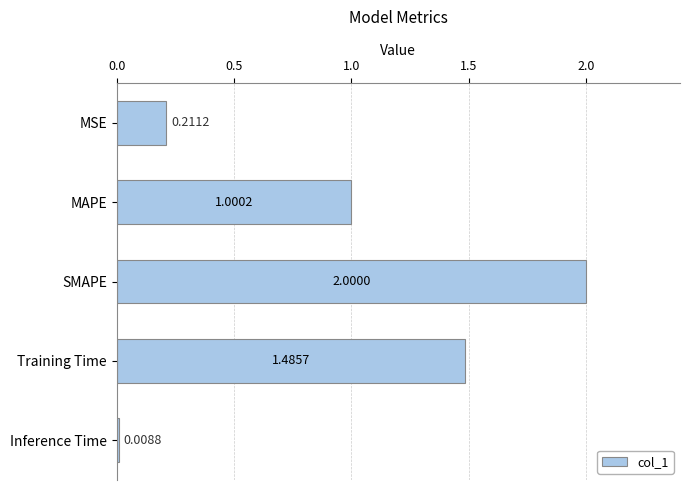

What is the change in value from MAPE to Inference Time?

-1.0